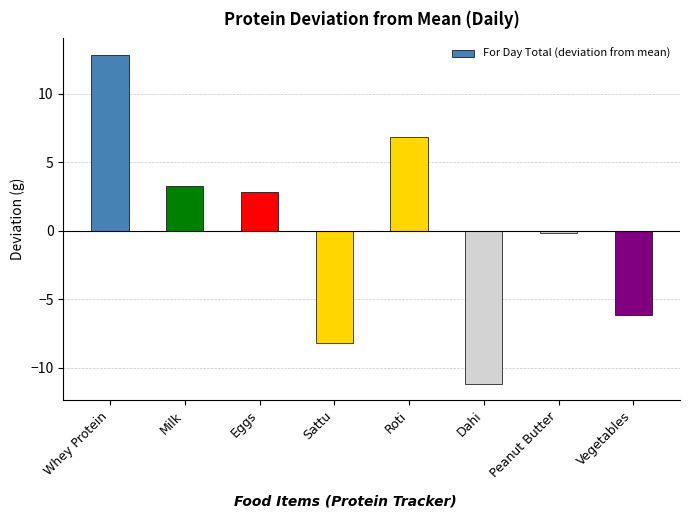

How many positive values are there?

4